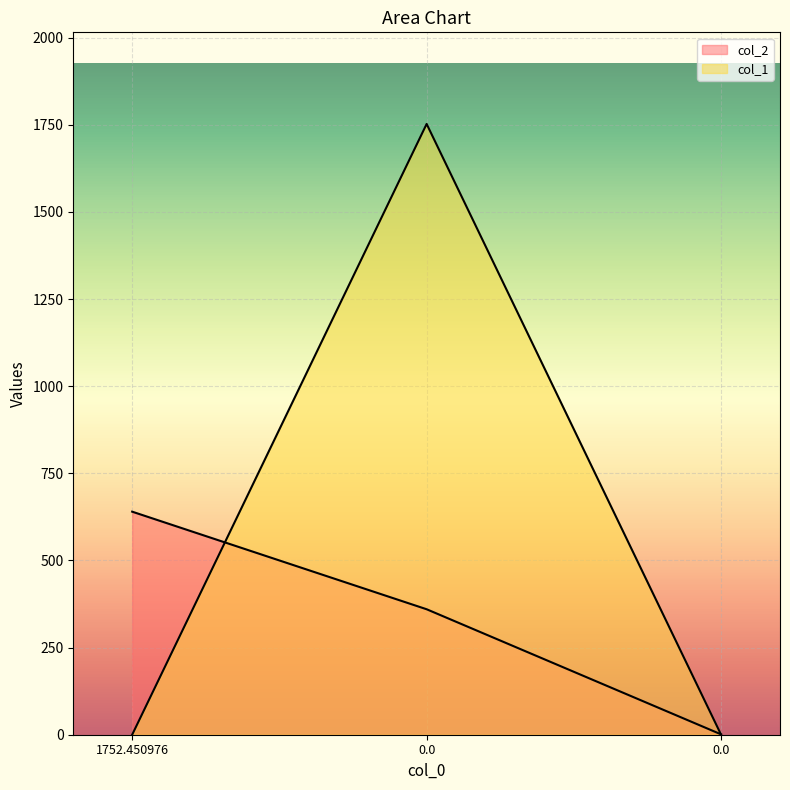

What is the label of the 1st point from the left?

1752.450976